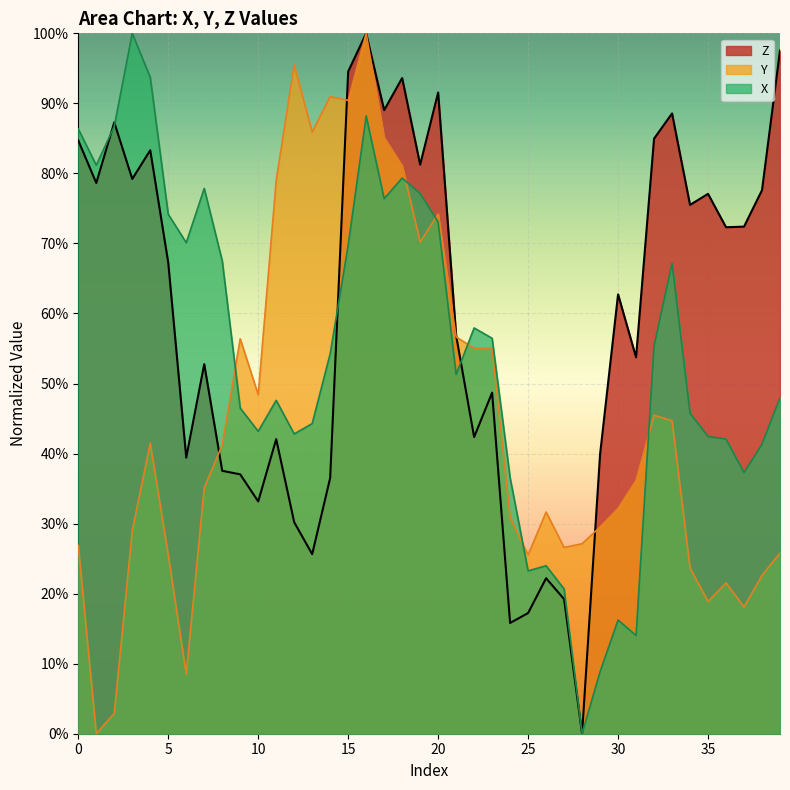

Is it true that Z equals 62.7 at 30?

True